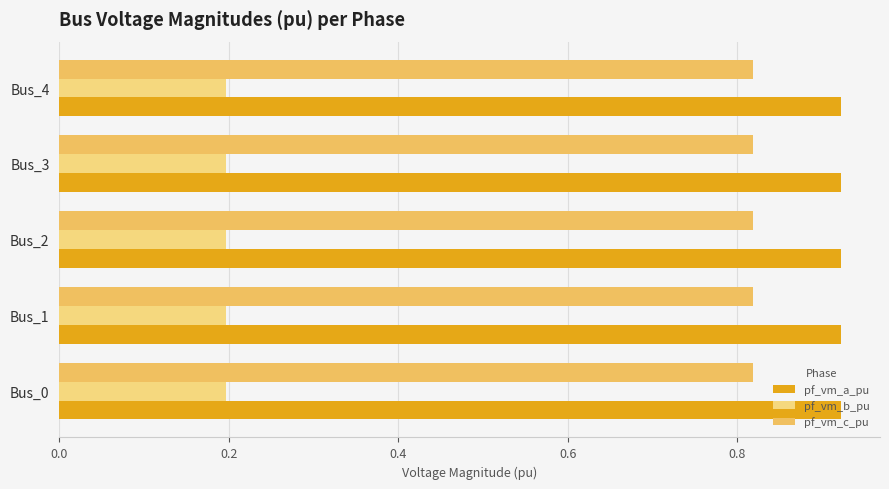

Count the number of data series in this chart.

3